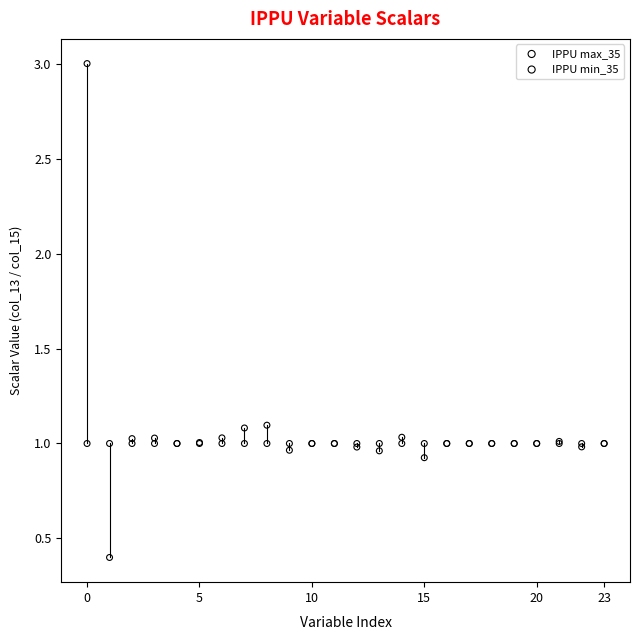

Which series reaches the minimum Y coordinate?

IPPU max_35